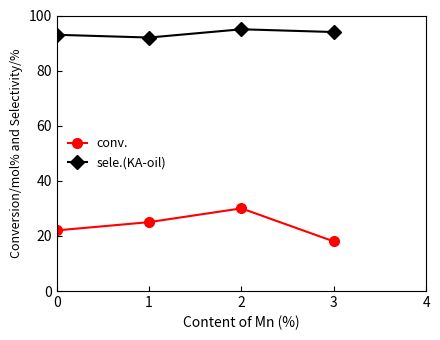

How many series are shown in this chart?

2